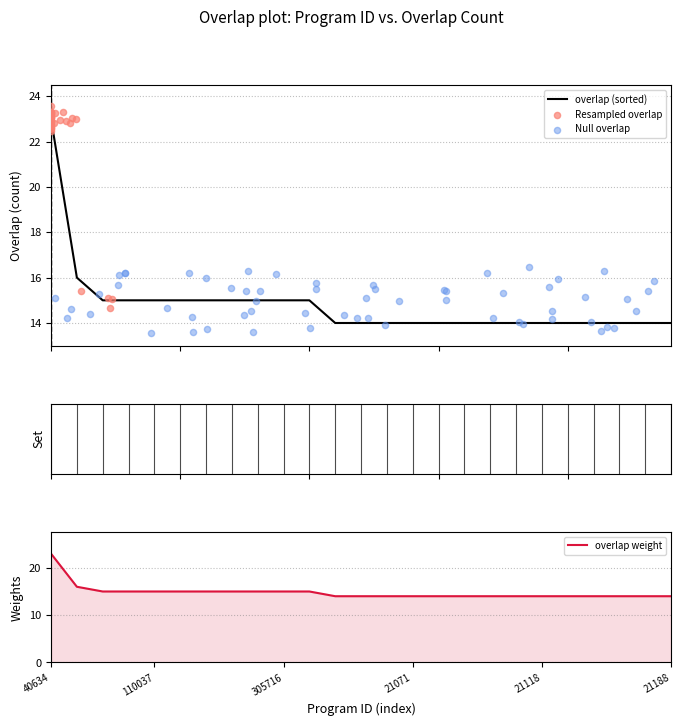

Approximately how many times larger is the value at 21162 compared to 21188?

1.0